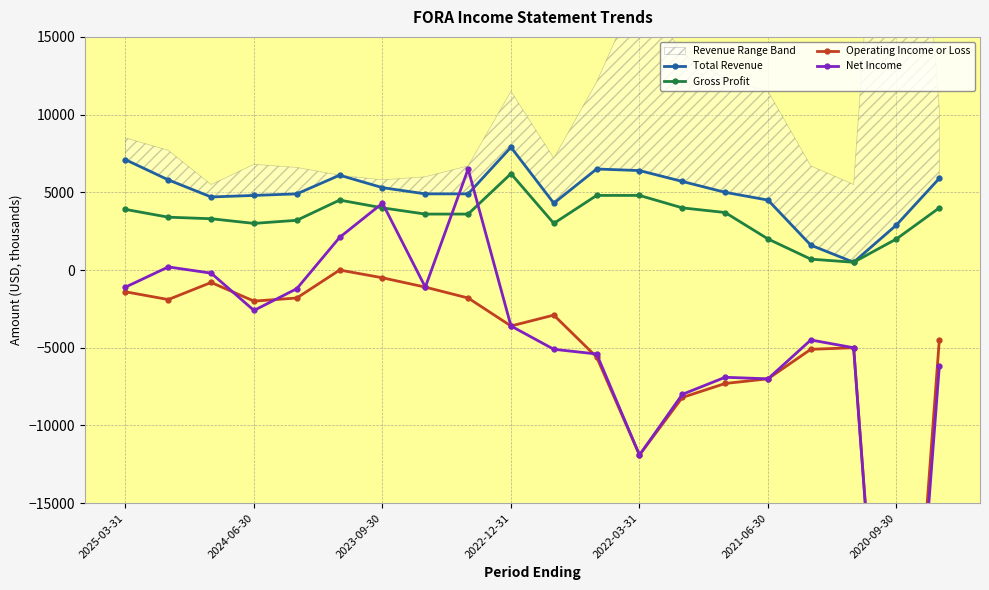

How many interior local peaks does the Gross Profit series have?

2